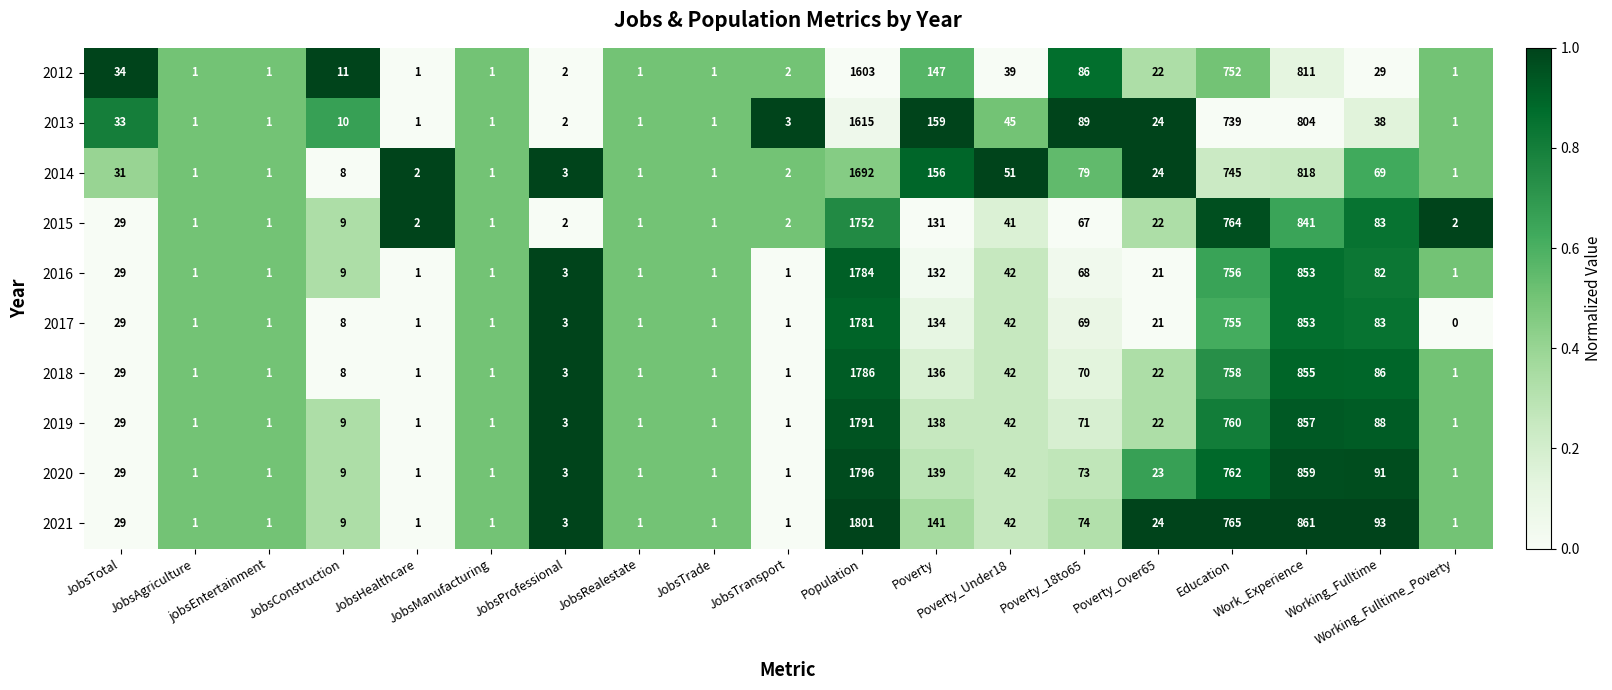

What is the difference between the maximum and second lowest values in the 2015 series?

1751